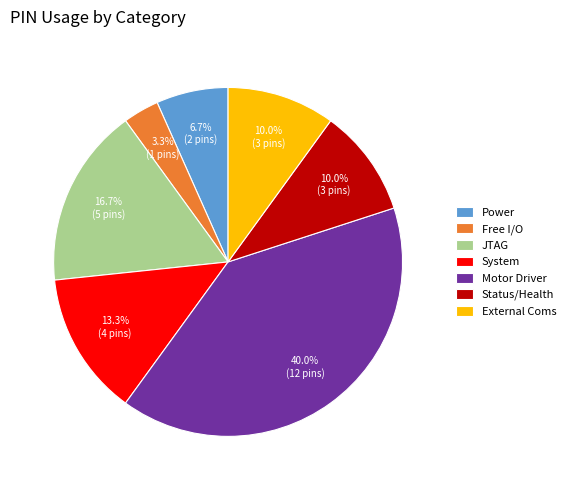

To the nearest percent, what percentage of the pie is Status/Health?

10%